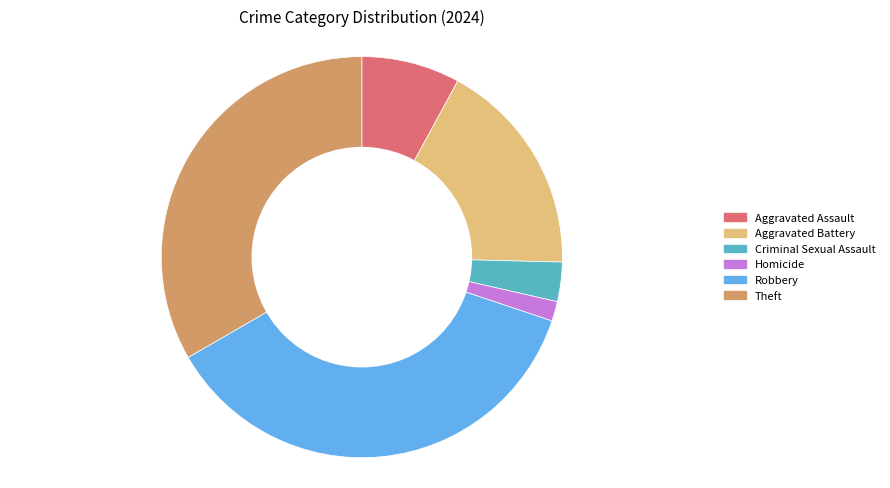

Which has a higher value, 36.5% (23) or 3.2% (2)?

36.5% (23)